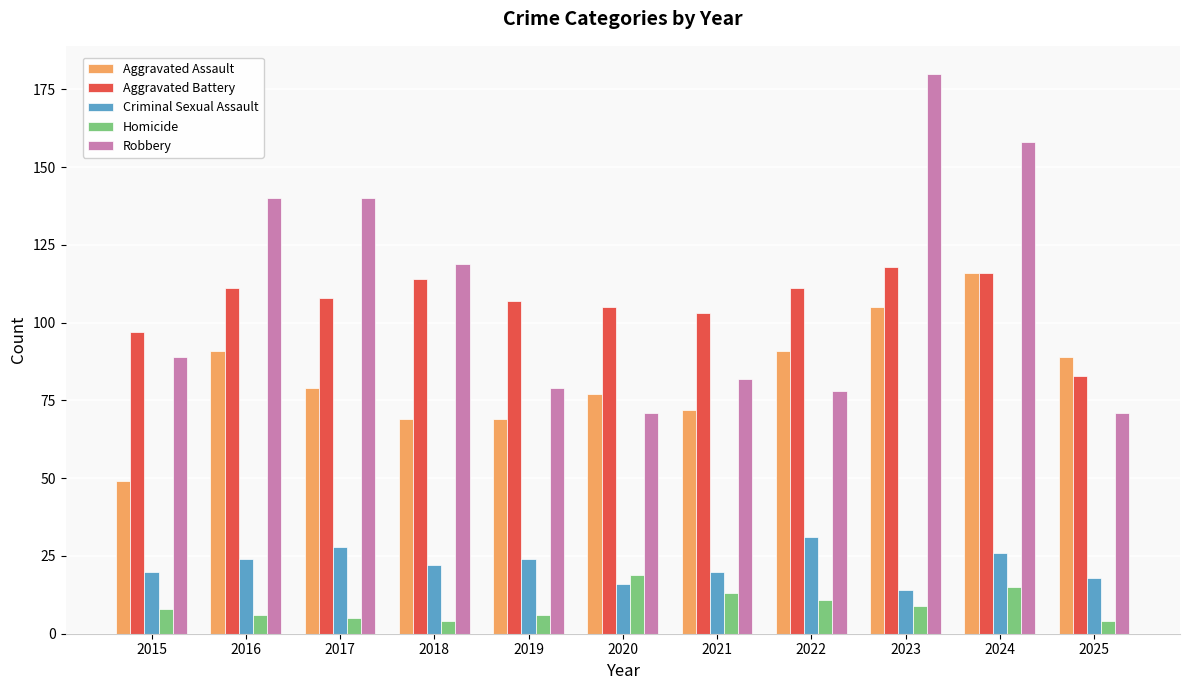

How many distinct data groups are displayed?

5